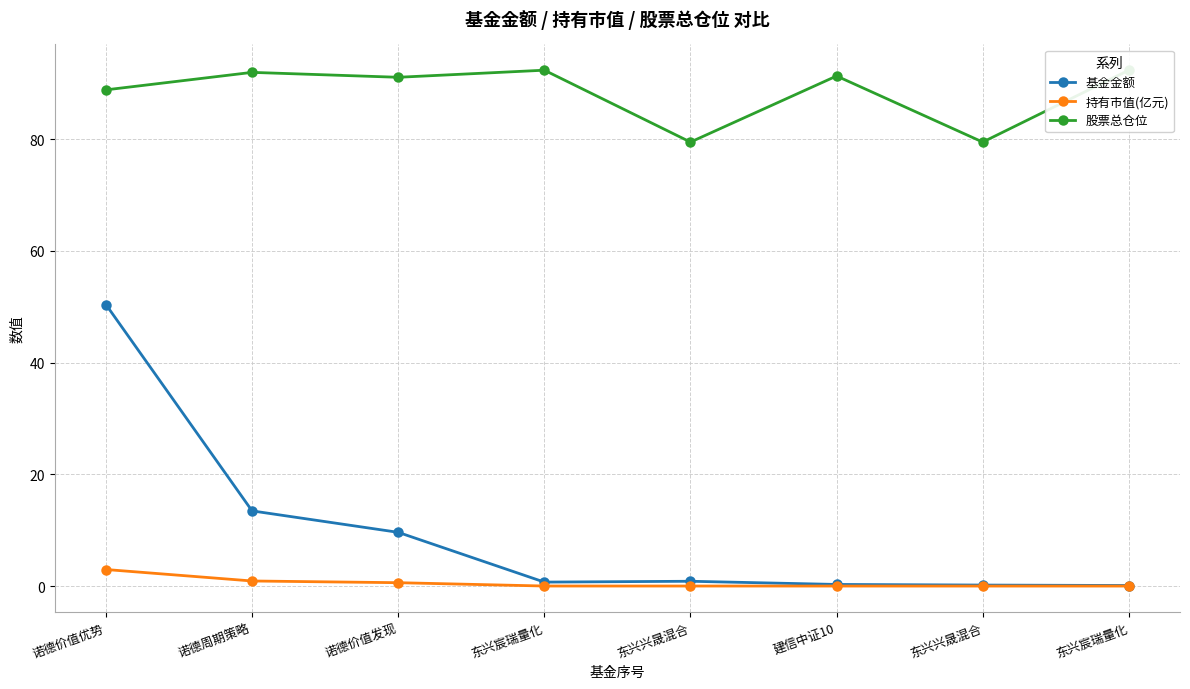

Which category has the highest value in the 股票总仓位 series?

东兴宸瑞量化